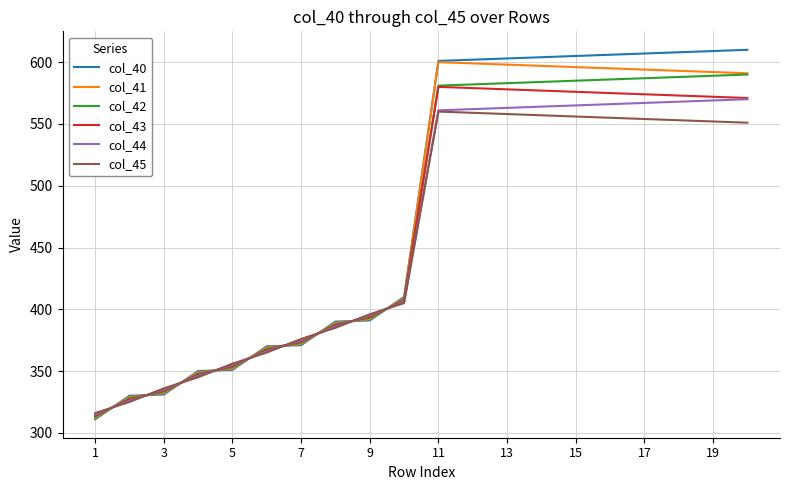

Which series has the widest spread of values?

col_40